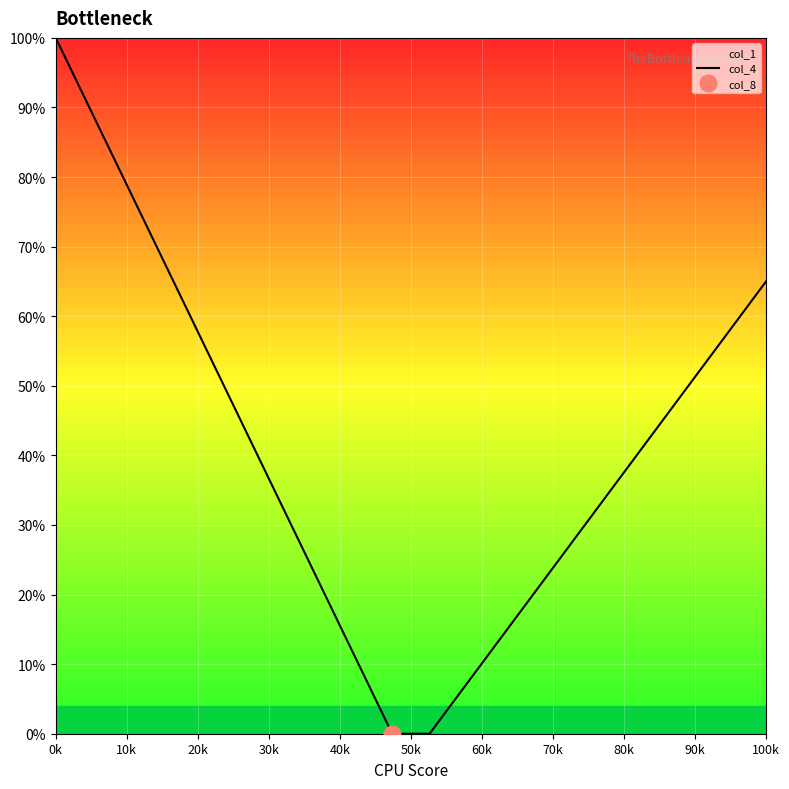

Reading left to right, what are all the values shown in this chart?

1.0	0.9	0.8	0.7	0.6	0.4	0.3	0.2	0.1	0.0	0.0	0.1	0.1	0.2	0.3	0.4	0.4	0.5	0.6	0.7